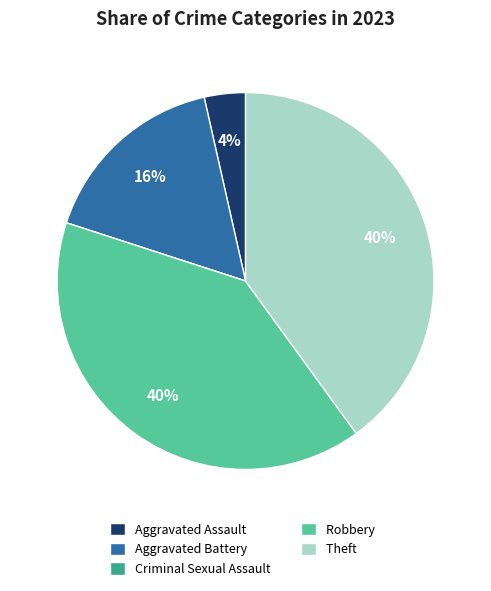

Combined, do Theft and Aggravated Assault account for over 50%?

No